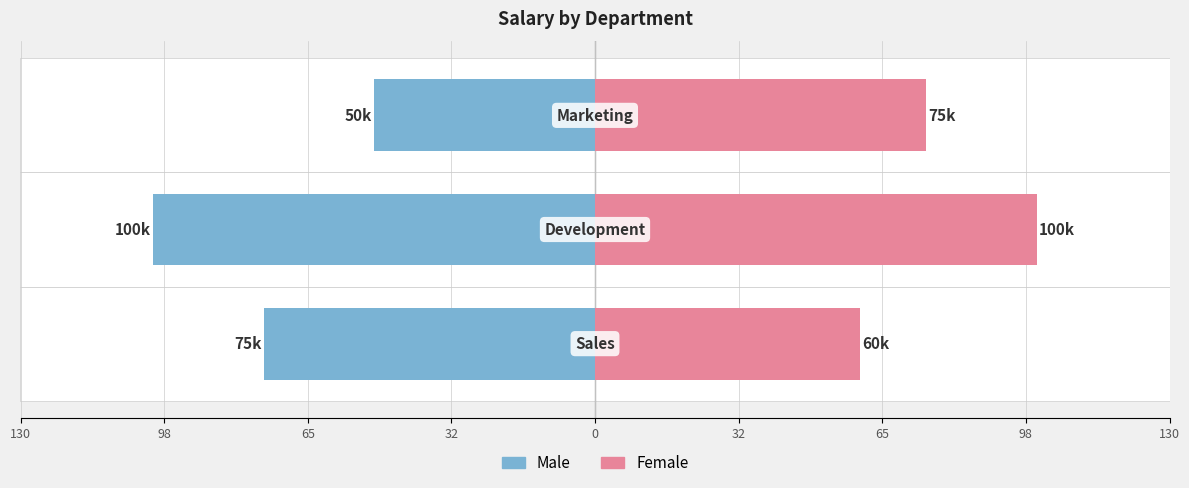

The Male series shows -26 at 65. True or false?

False